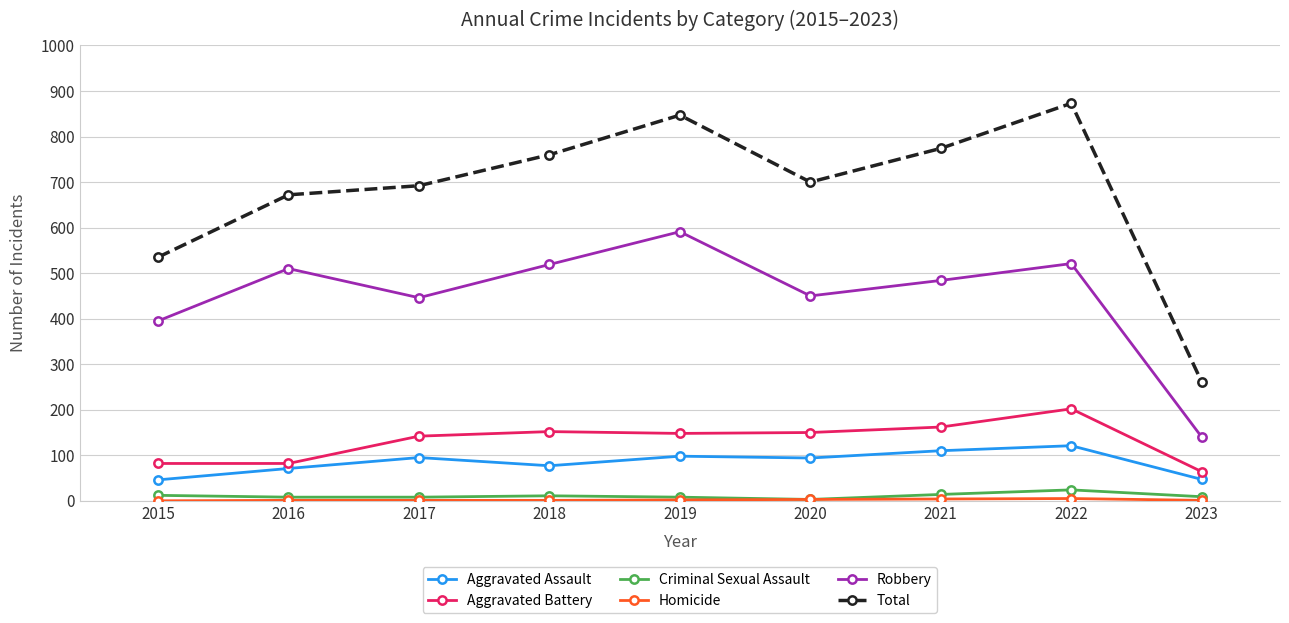

How many series are shown in this chart?

6